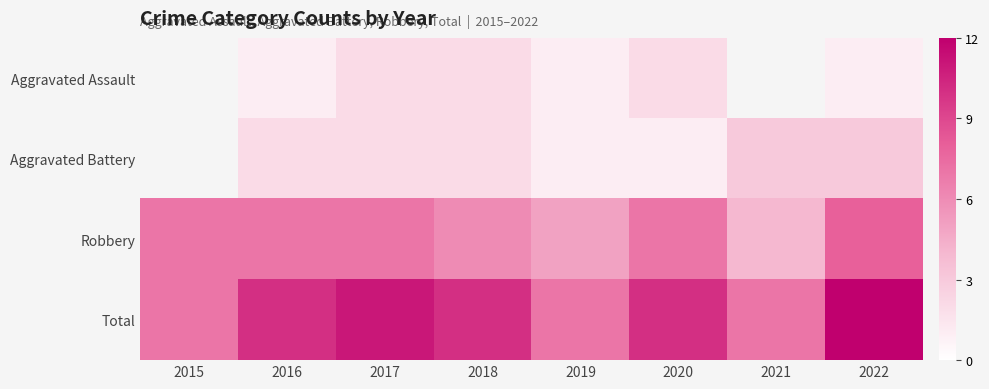

What is the difference between the highest and lowest values at 2018?

8.0